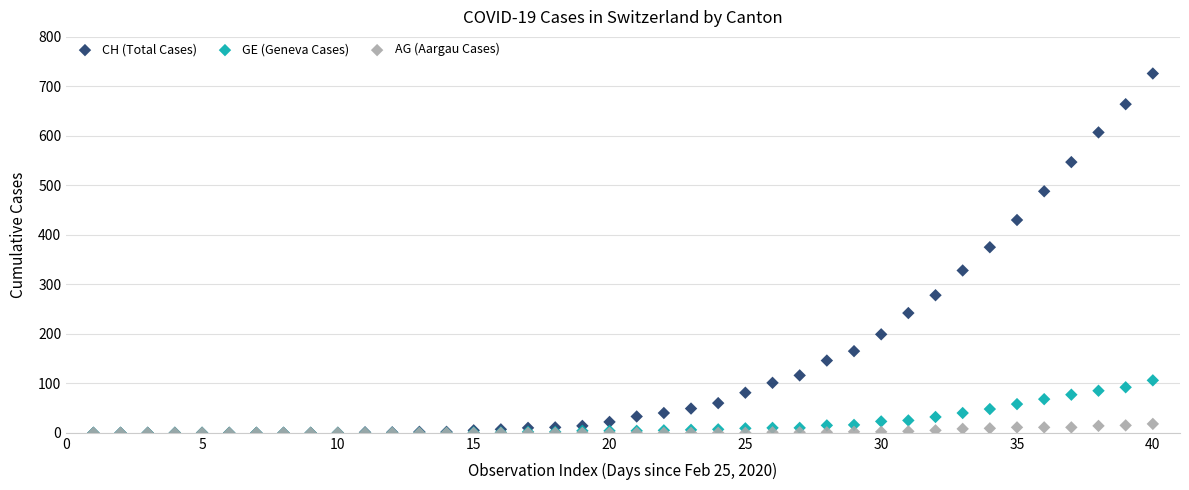

What are all the series names shown in the legend?

CH (Total Cases), GE (Geneva Cases), AG (Aargau Cases)